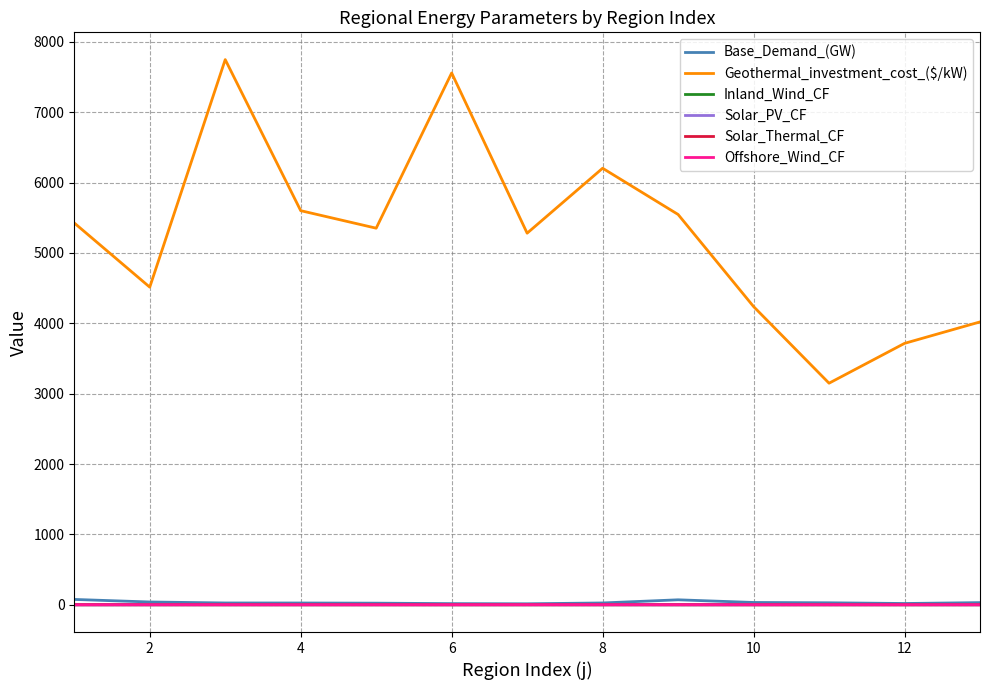

Which series has the widest spread of values?

Geothermal_investment_cost_($/kW)